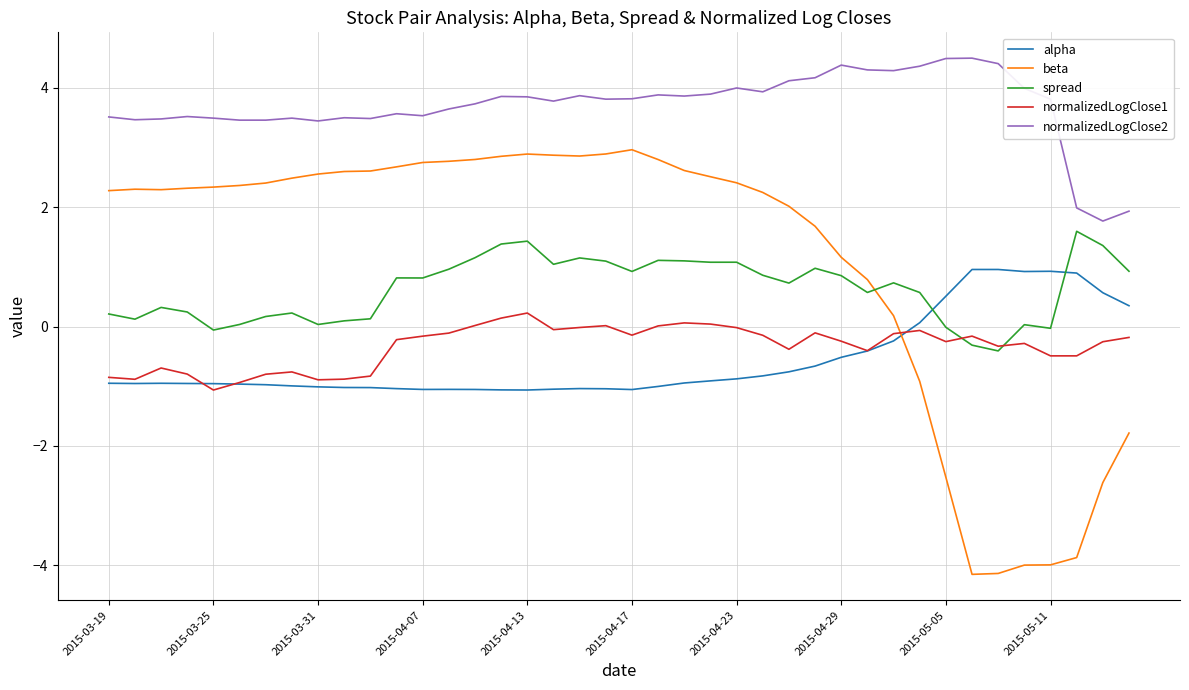

How many lines are shown in the chart?

5